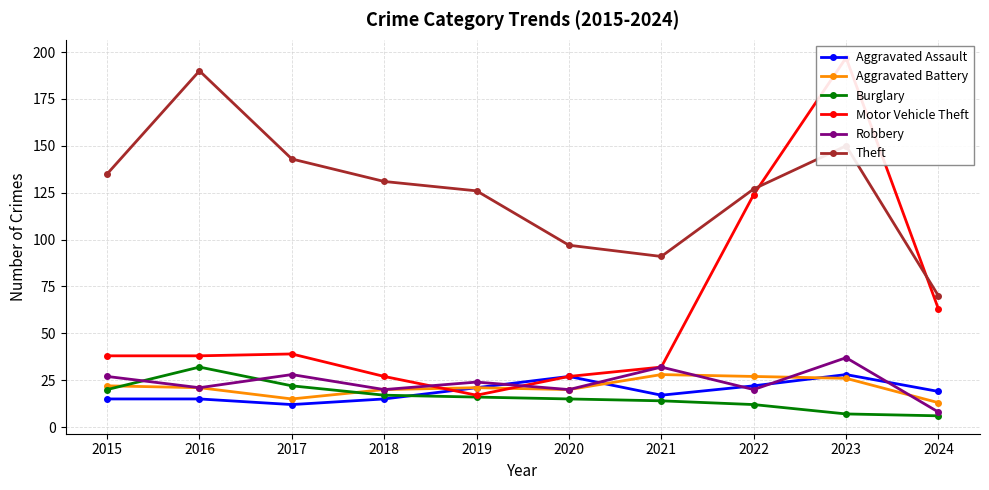

Where is the first local minimum for Motor Vehicle Theft?

2019